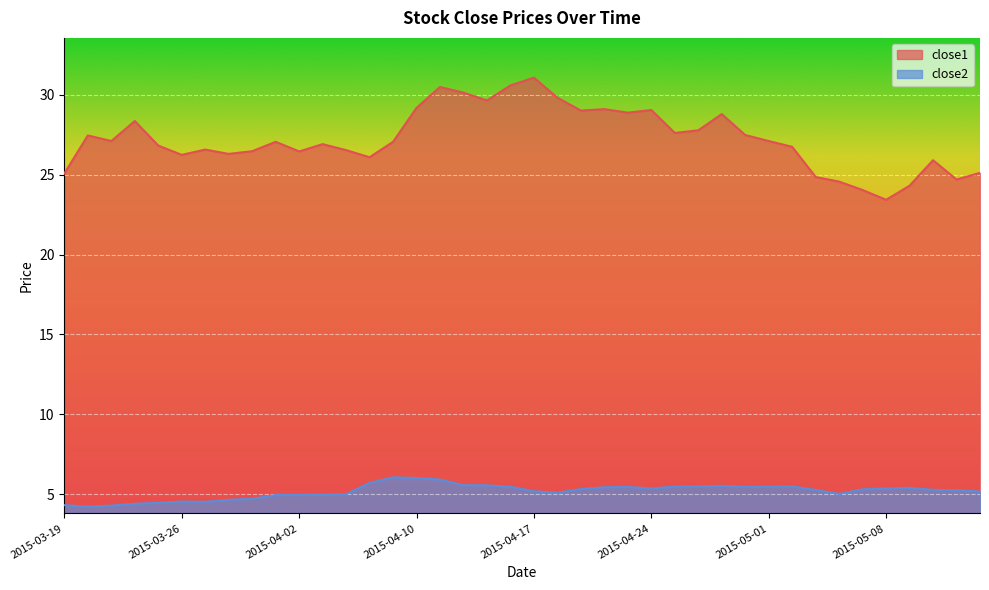

How many data points does each series have?

40